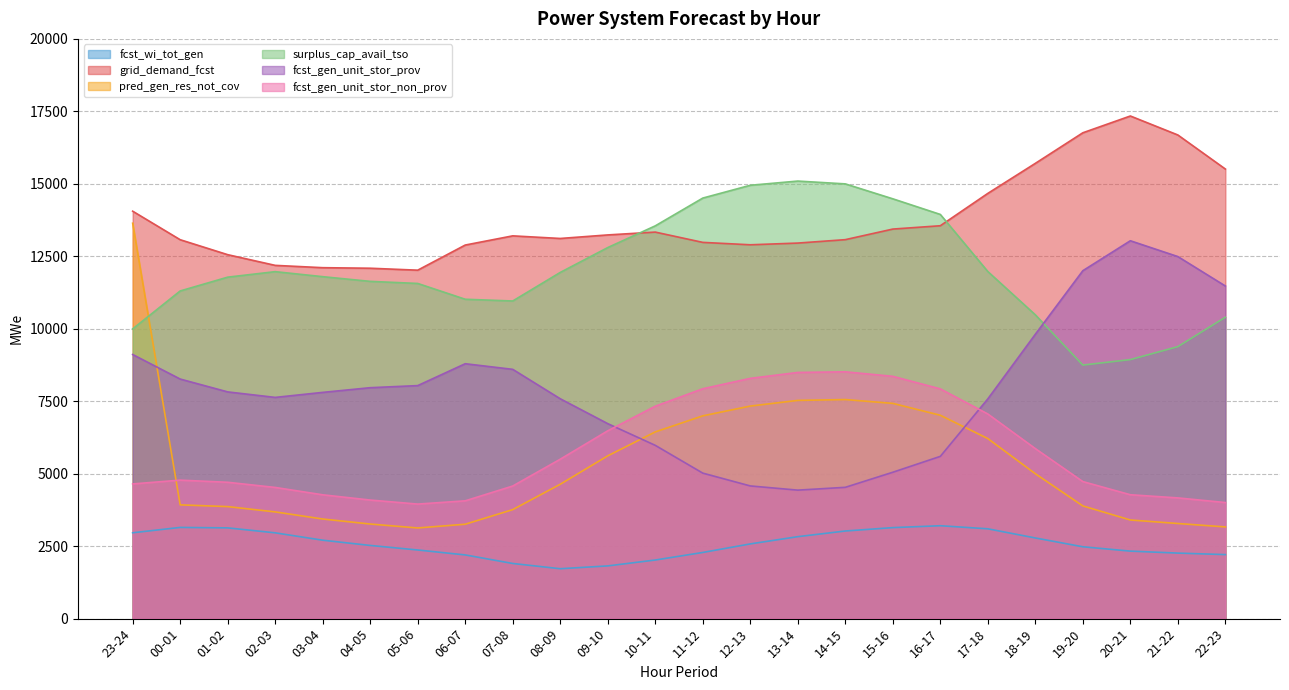

At 12-13, list the series in order from largest to smallest.

surplus_cap_avail_tso, grid_demand_fcst, fcst_gen_unit_stor_non_prov, pred_gen_res_not_cov, fcst_gen_unit_stor_prov, fcst_wi_tot_gen